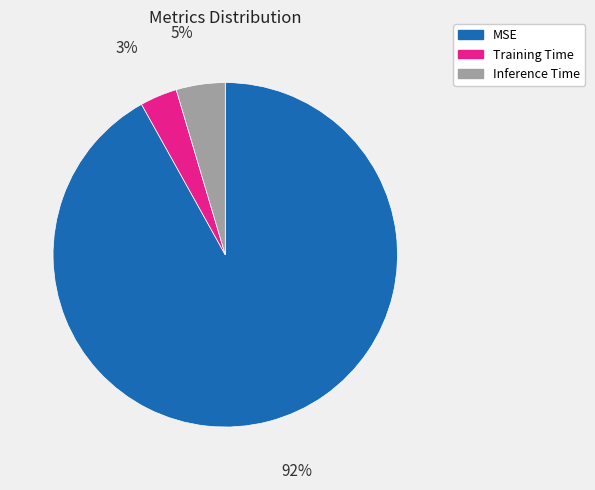

To the nearest percent, what is the average slice percentage?

33%